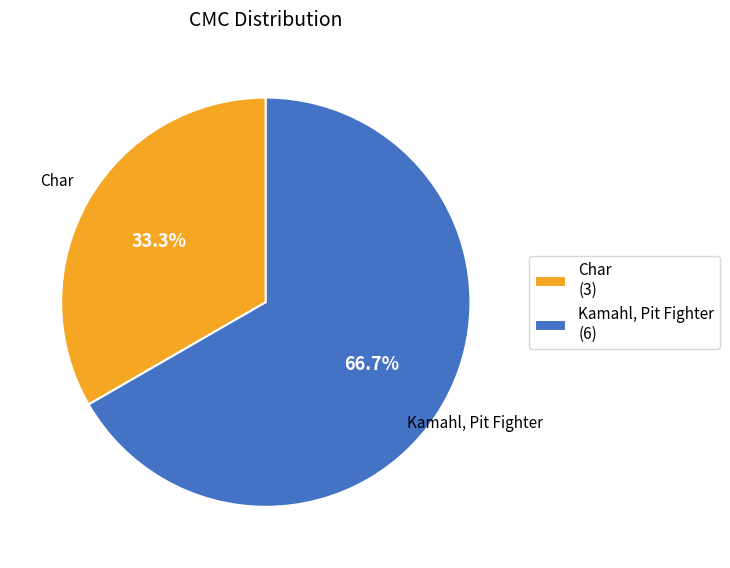

True or false: Char accounts for 43% of the total.

False